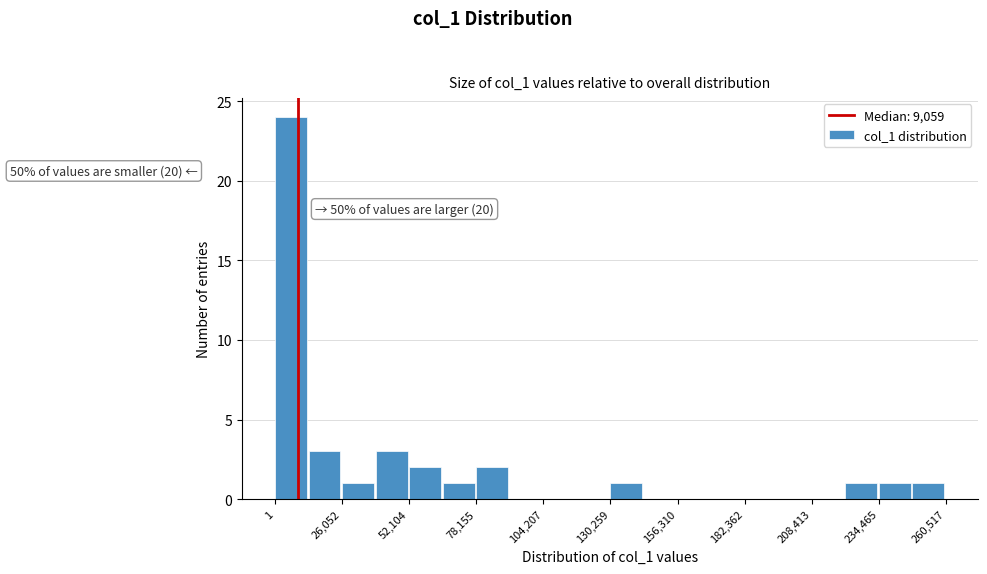

Around what value on the x-axis is the tallest bar? Give the approximate position of its centre, as read against the axis.

5000